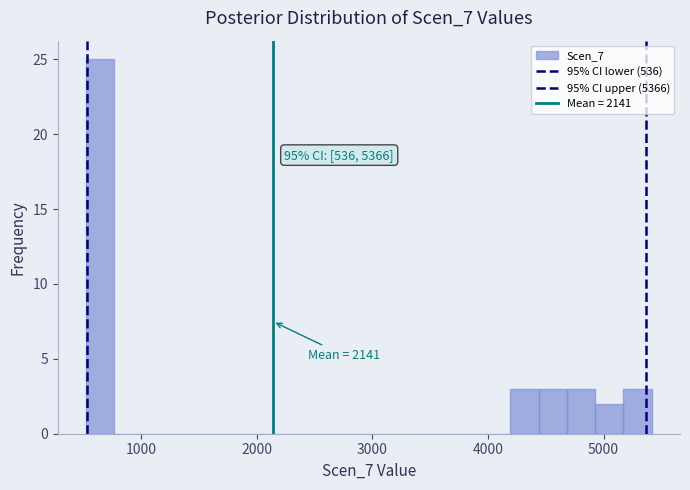

Read against the x-axis, roughly where is the centre of the tallest bar?

600